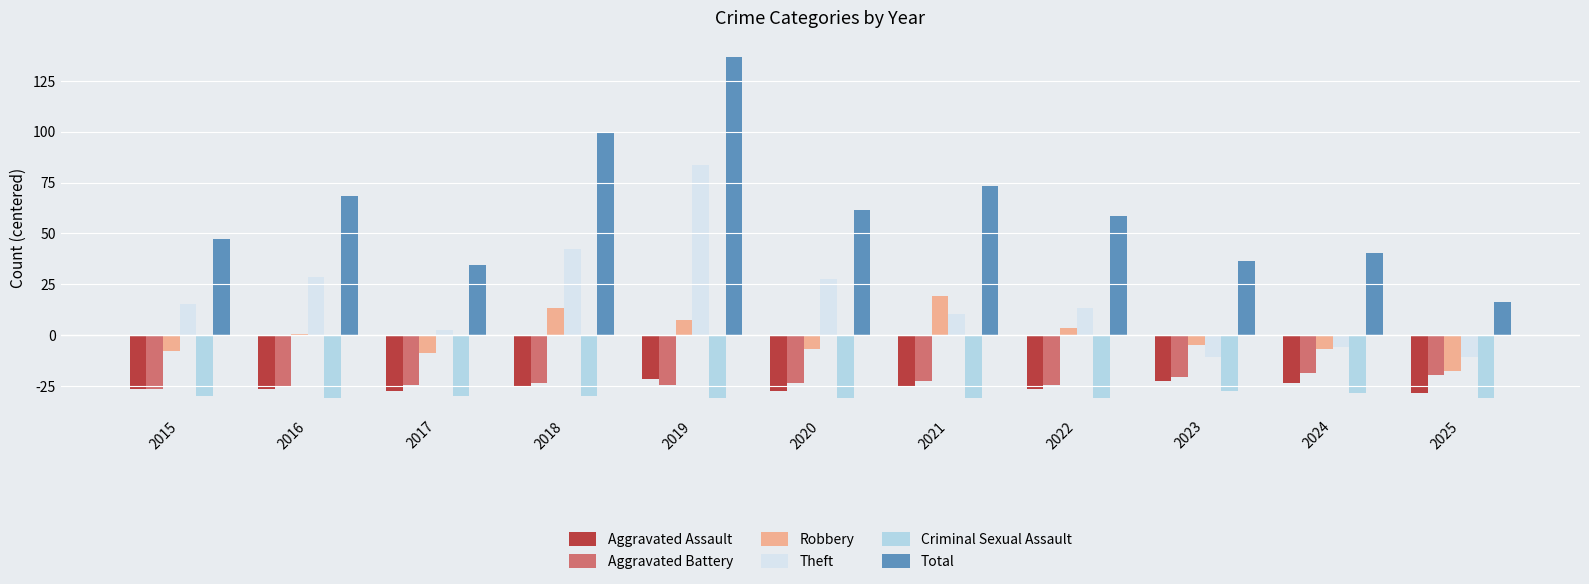

Which series has the largest range (max minus min)?

Total